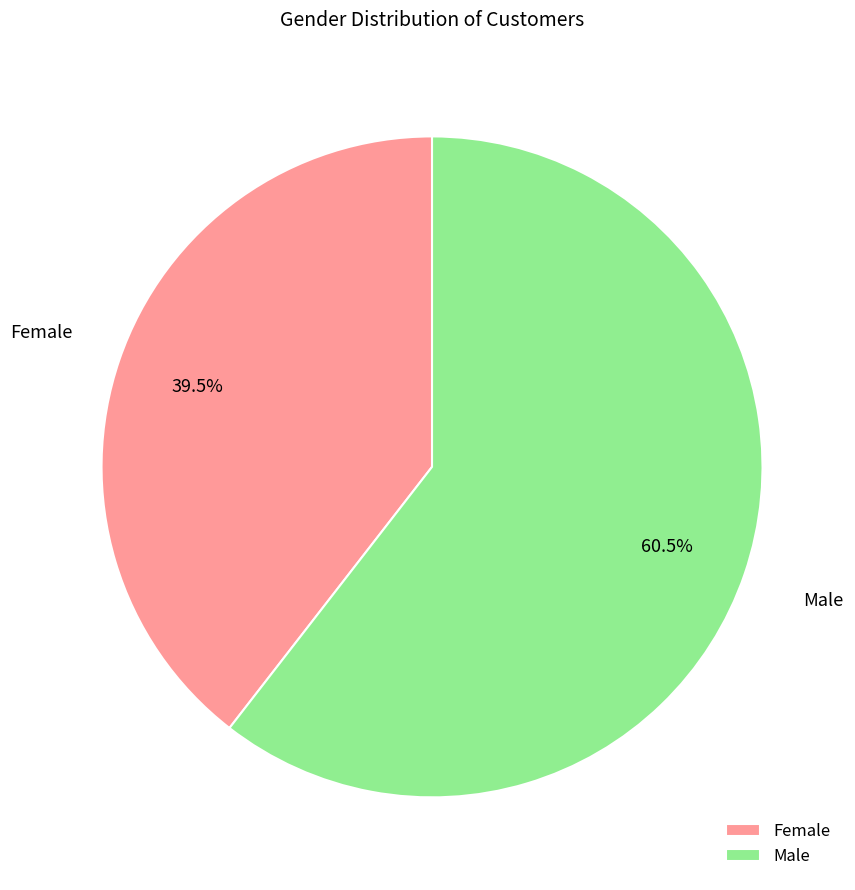

Which slice is the smallest?

Female